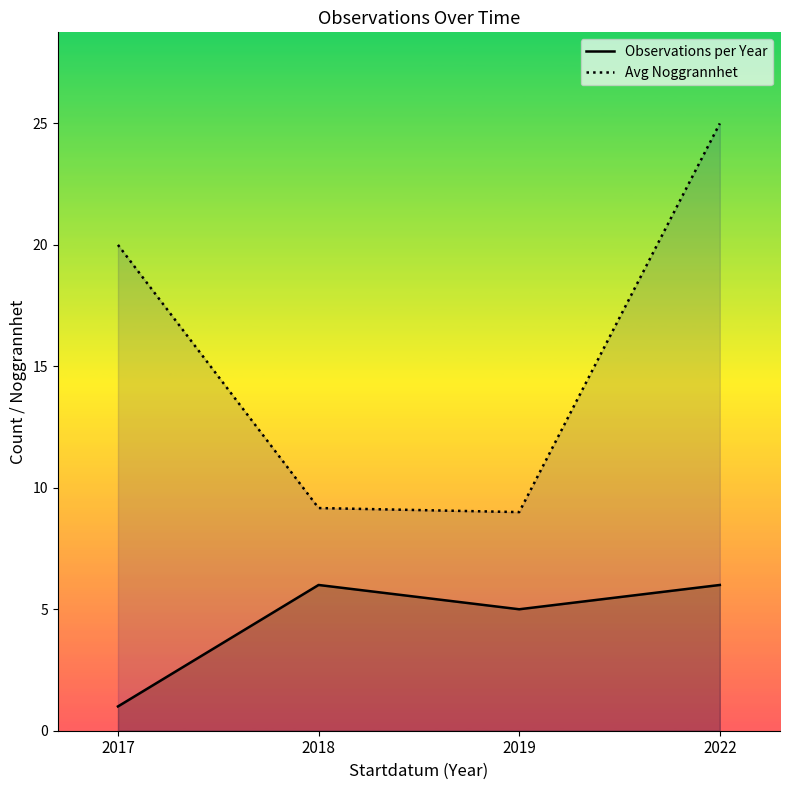

Is the value of Avg Noggrannhet at 2022 greater than the value of Observations per Year at 2017?

Yes